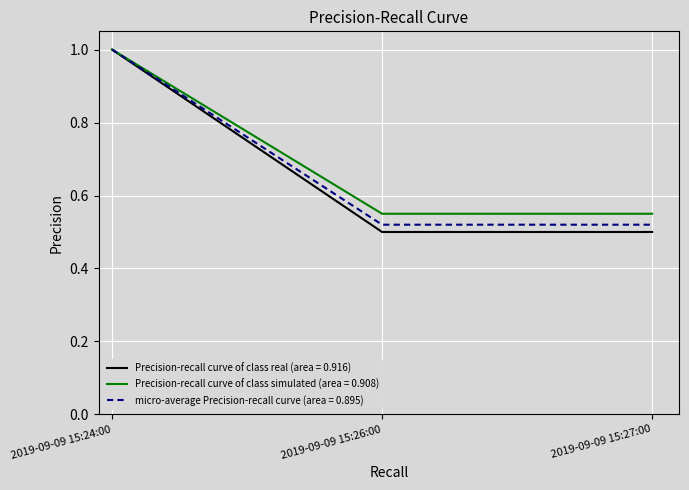

Is it true that micro-average Precision-recall curve (area = 0.895) equals 0.5 at 2019-09-09 15:24:00?

False